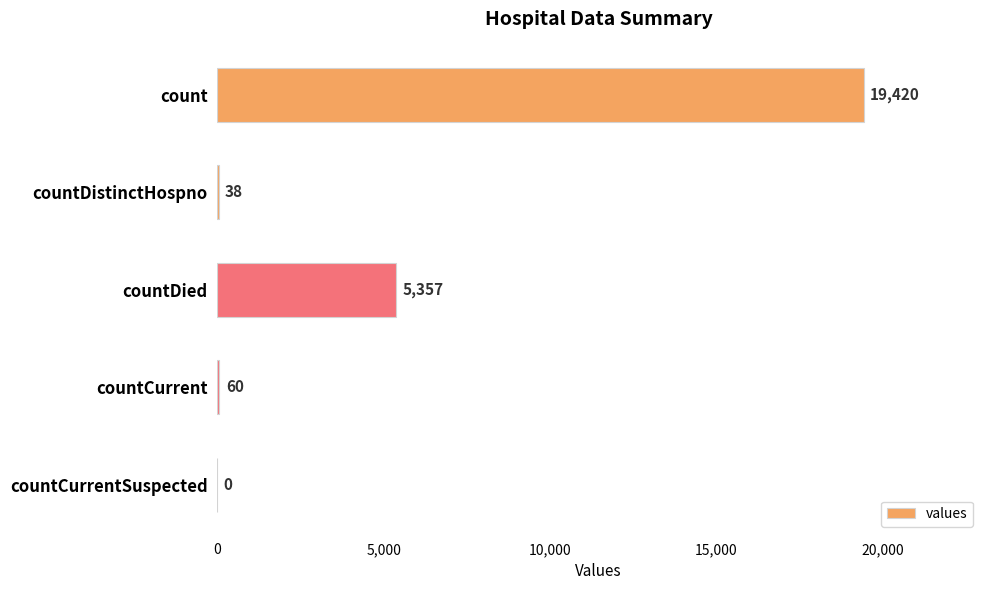

What is the sum of the values at countDistinctHospno and count?

19458